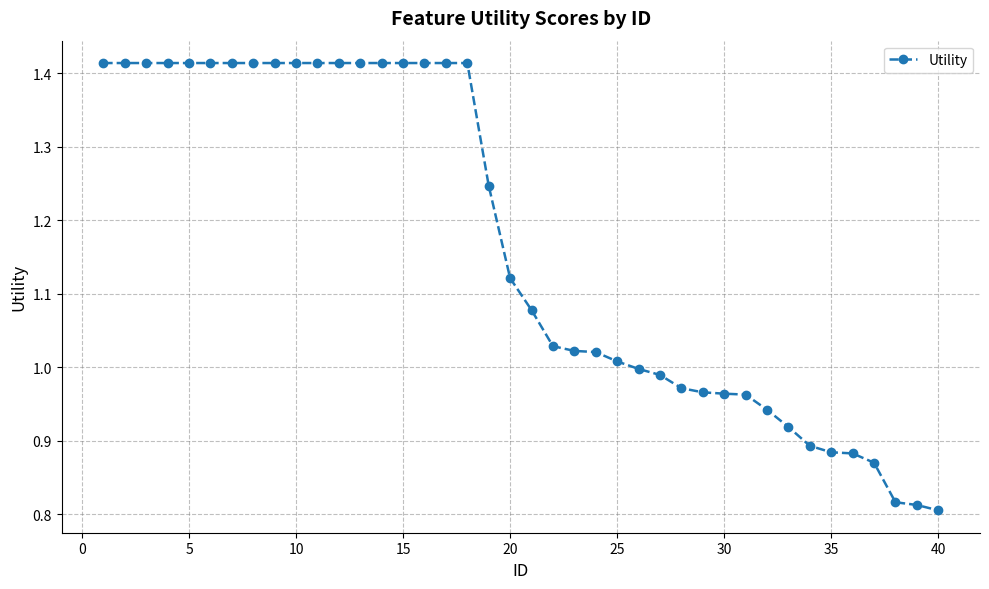

What is the difference between the maximum and minimum values?

0.6